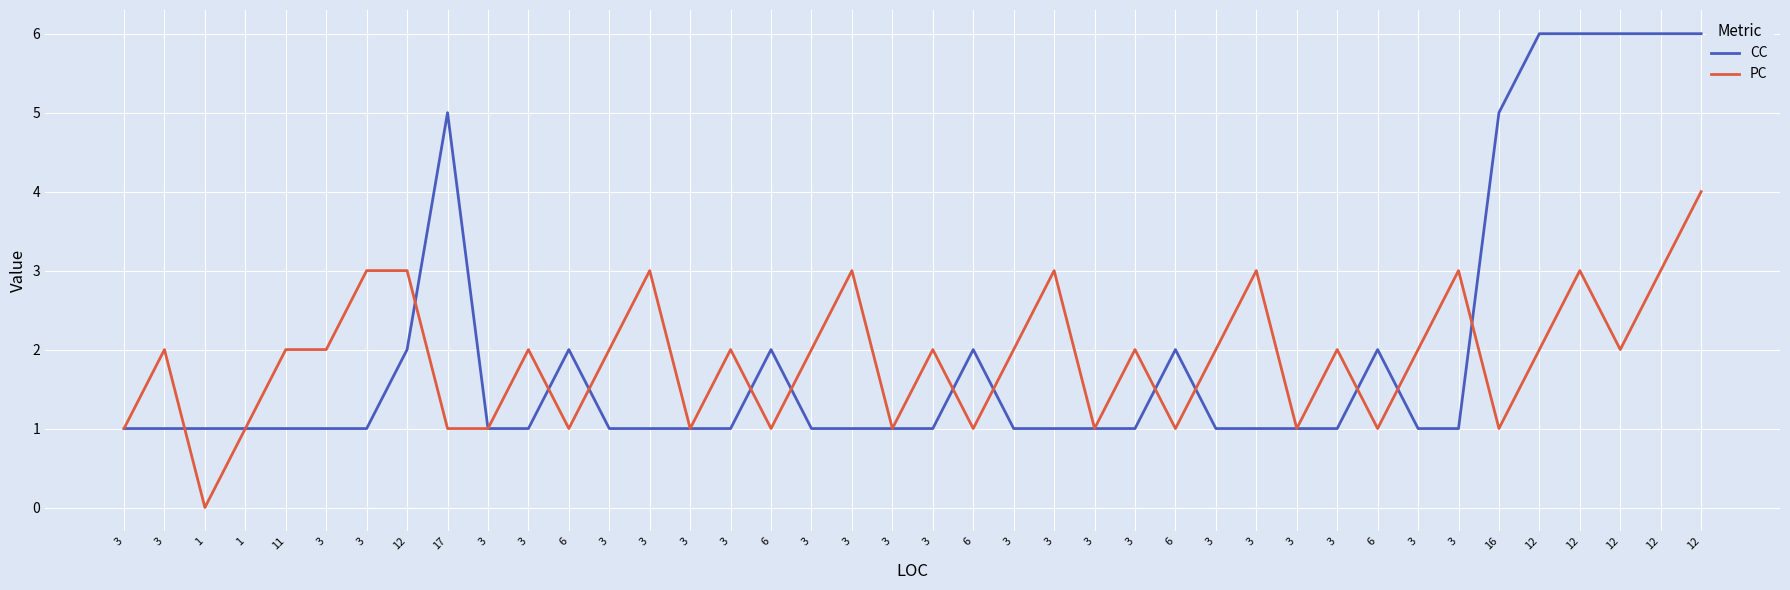

How many lines are shown in the chart?

2